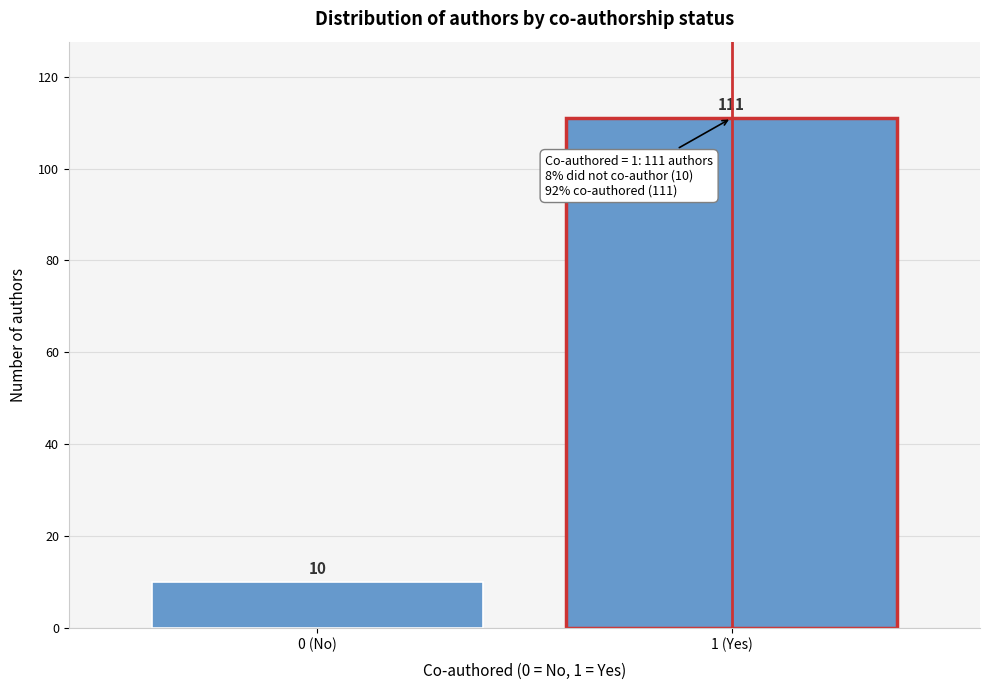

Reading left to right, what are all the values shown in this chart?

10	111